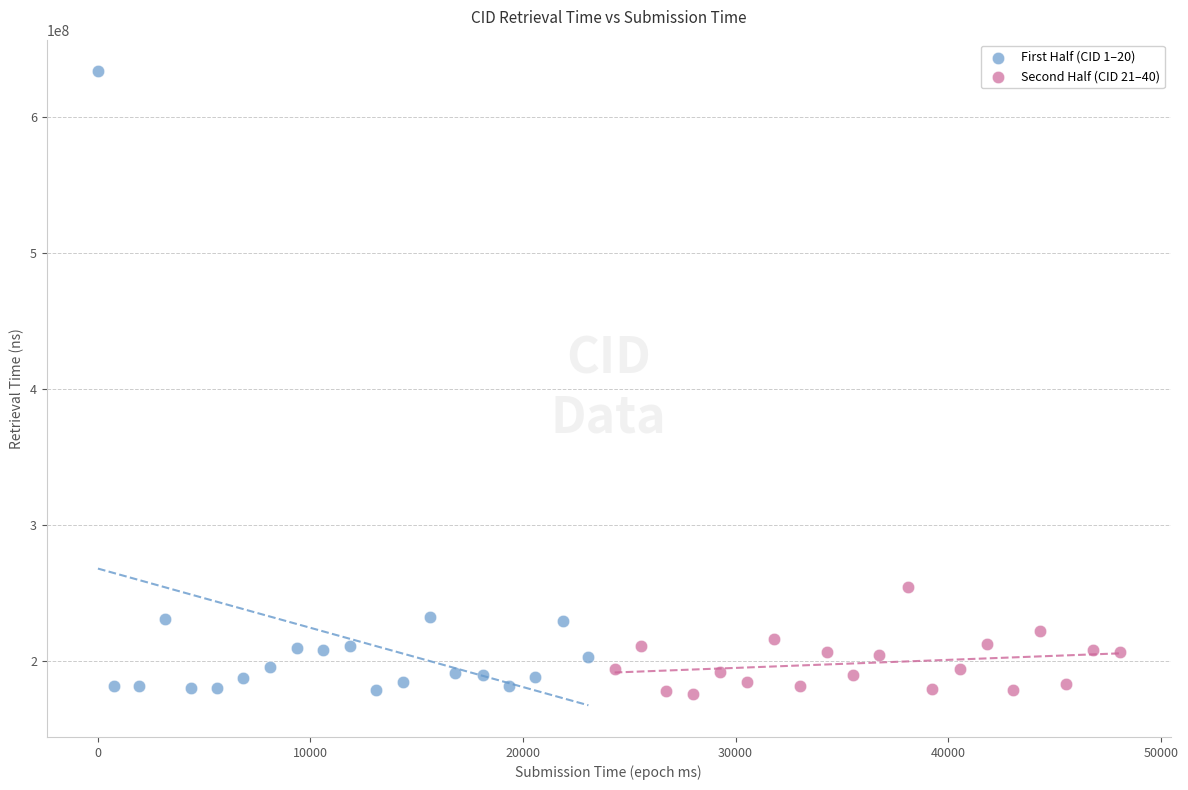

Which series contains the highest Y value?

First Half (CID 1–20)